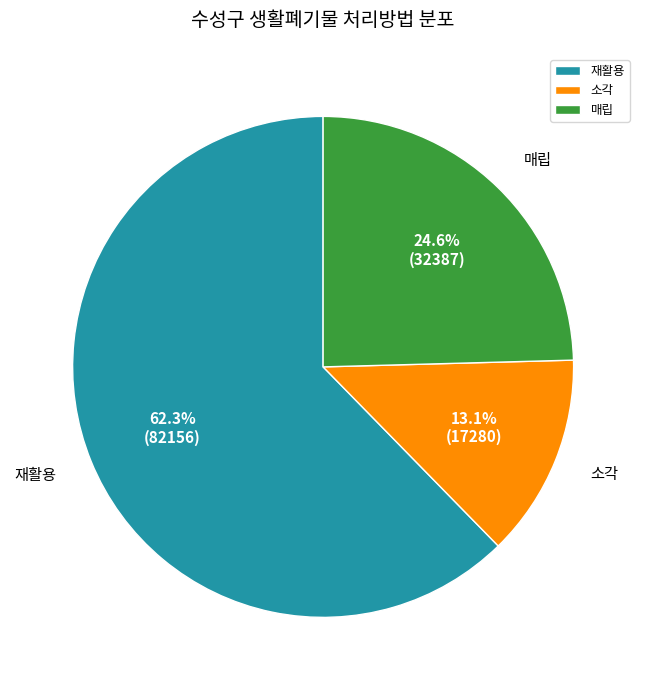

True or false: 매립 accounts for 34% of the total.

False